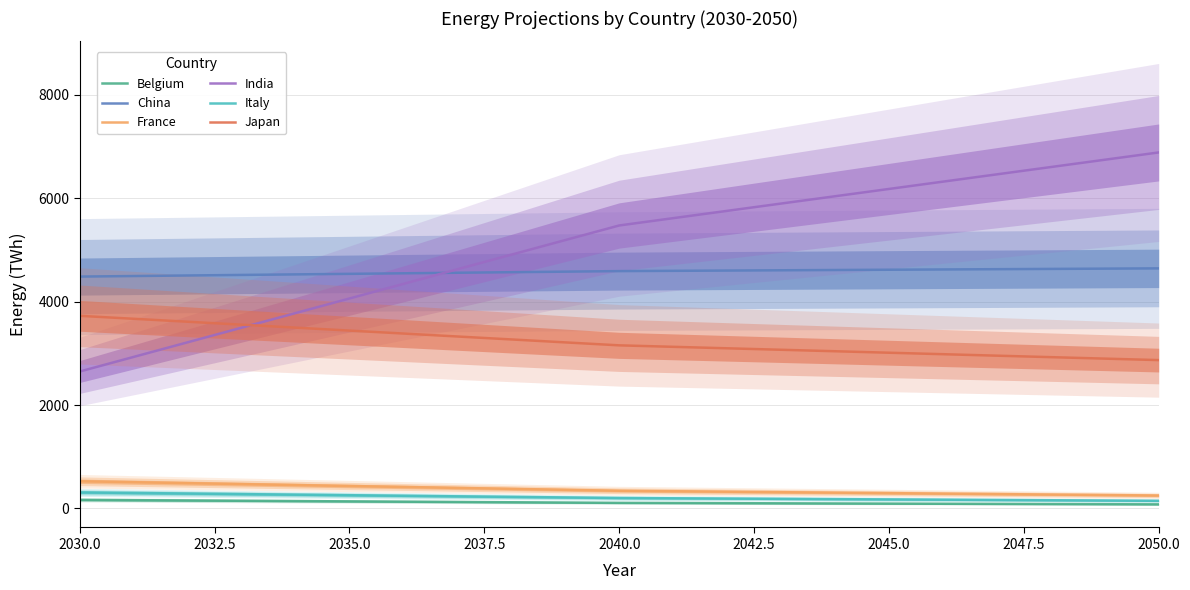

What is the highest value of the China series?

4643.9